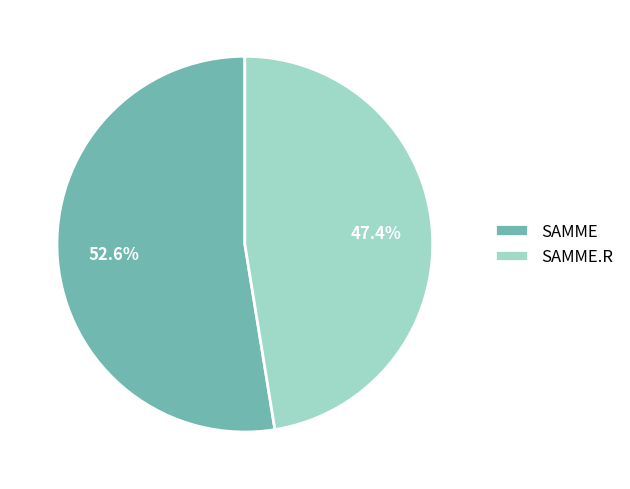

Rank the categories by value from highest to lowest.

SAMME, SAMME.R